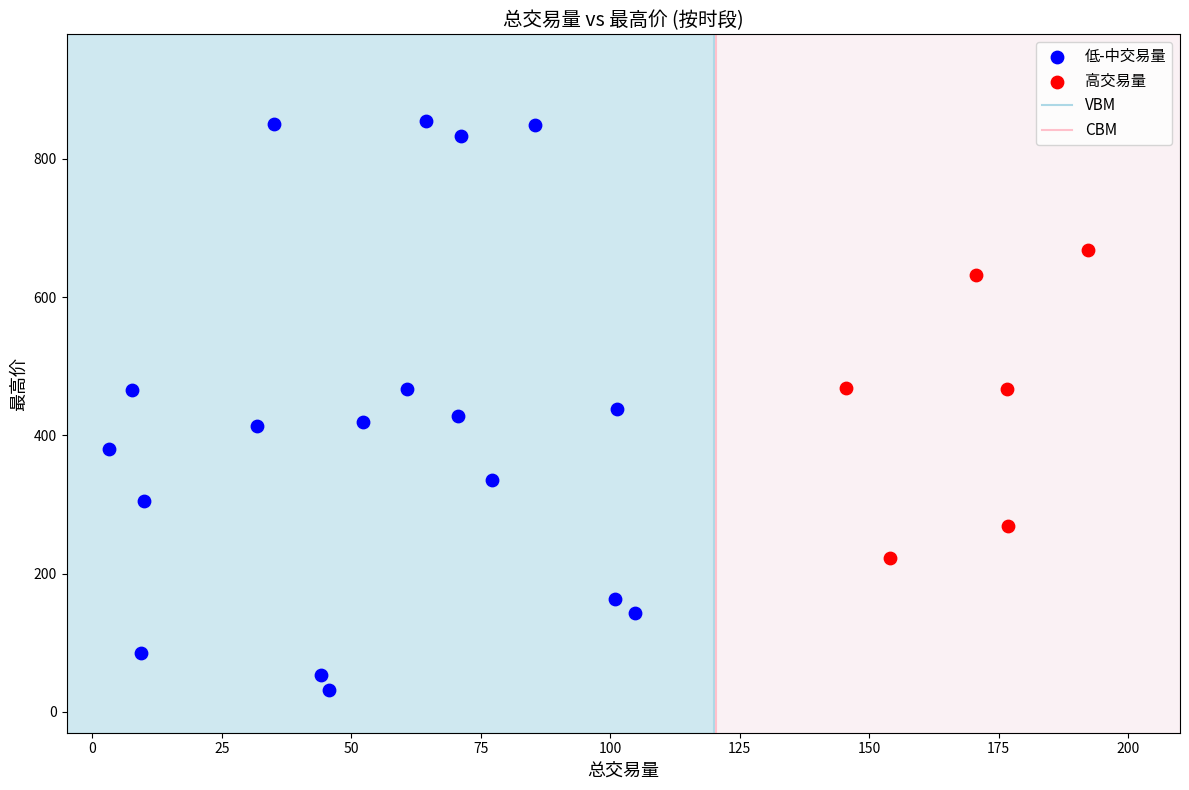

Which series has the largest Y range (max minus min)?

低-中交易量